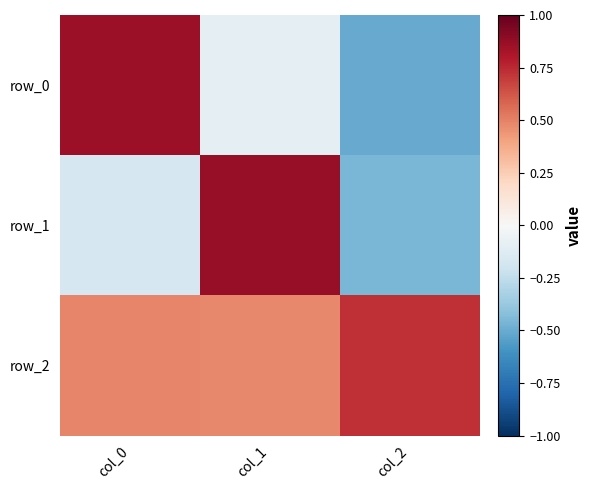

What is the average value of the row_0 series?

0.1